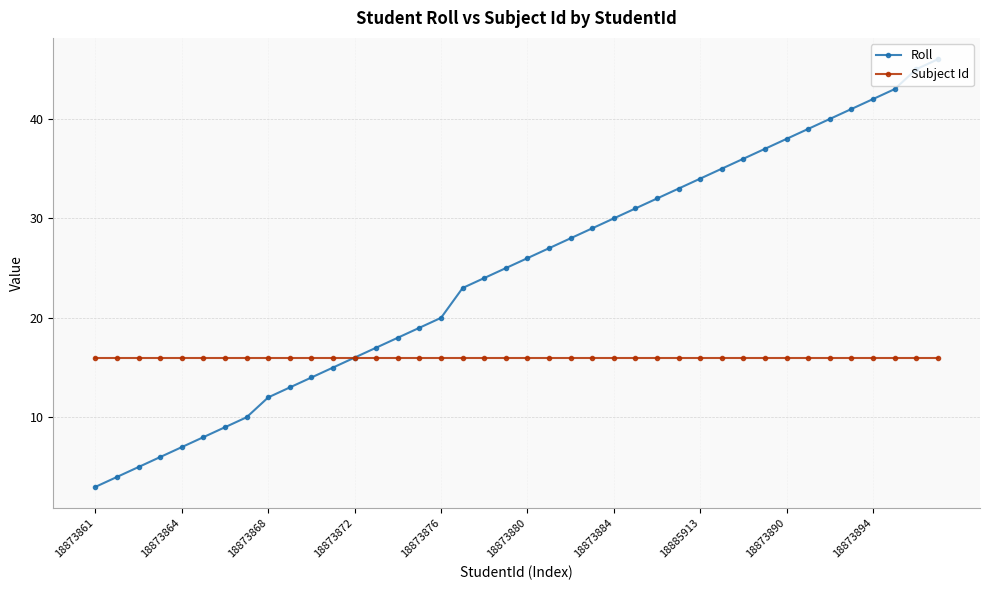

Which series has the largest range (max minus min)?

Roll